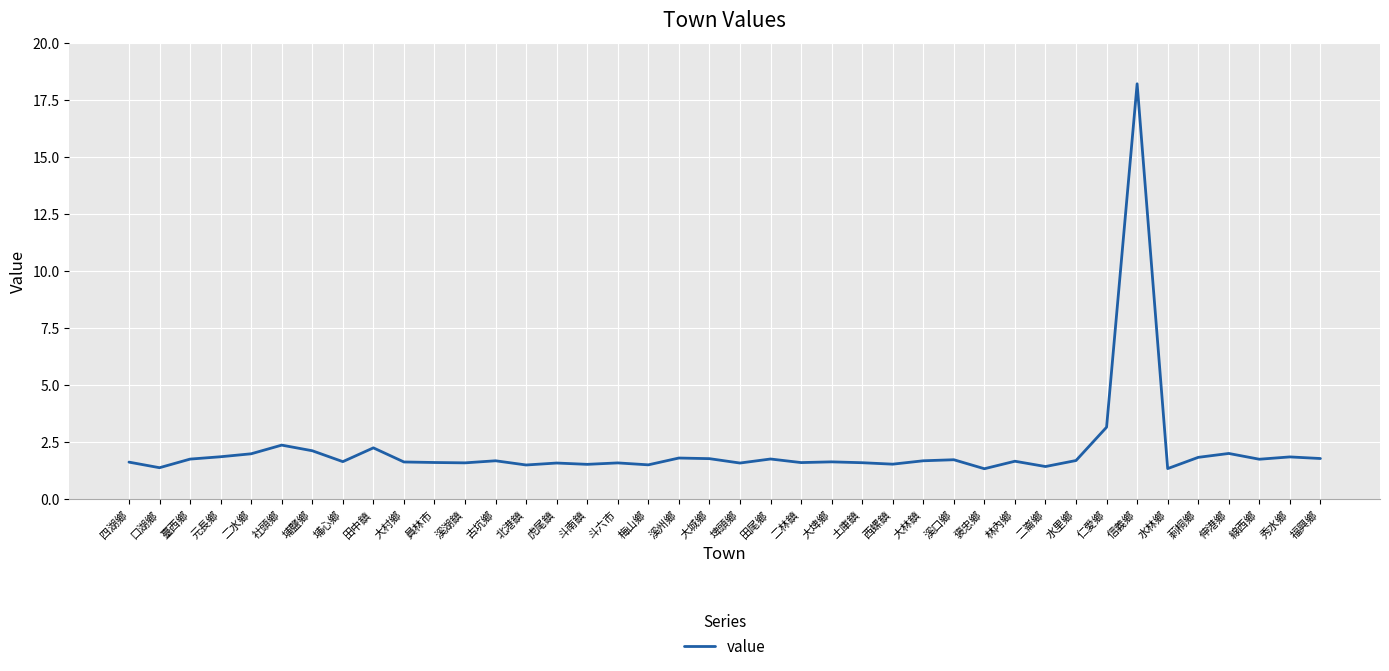

How many distinct data groups are displayed?

1